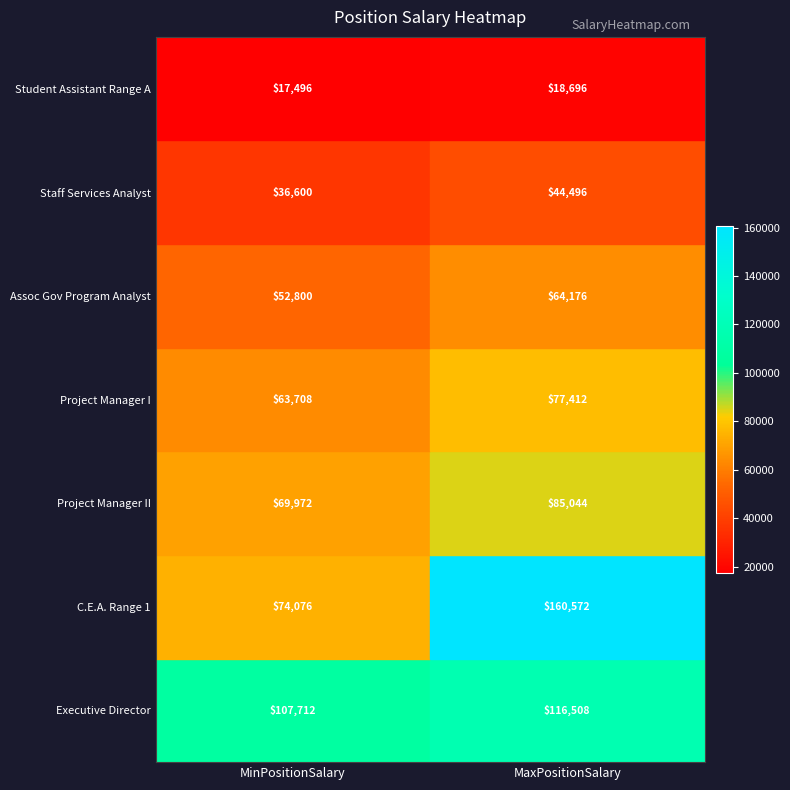

At which label is Project Manager I closest to 70560?

MinPositionSalary